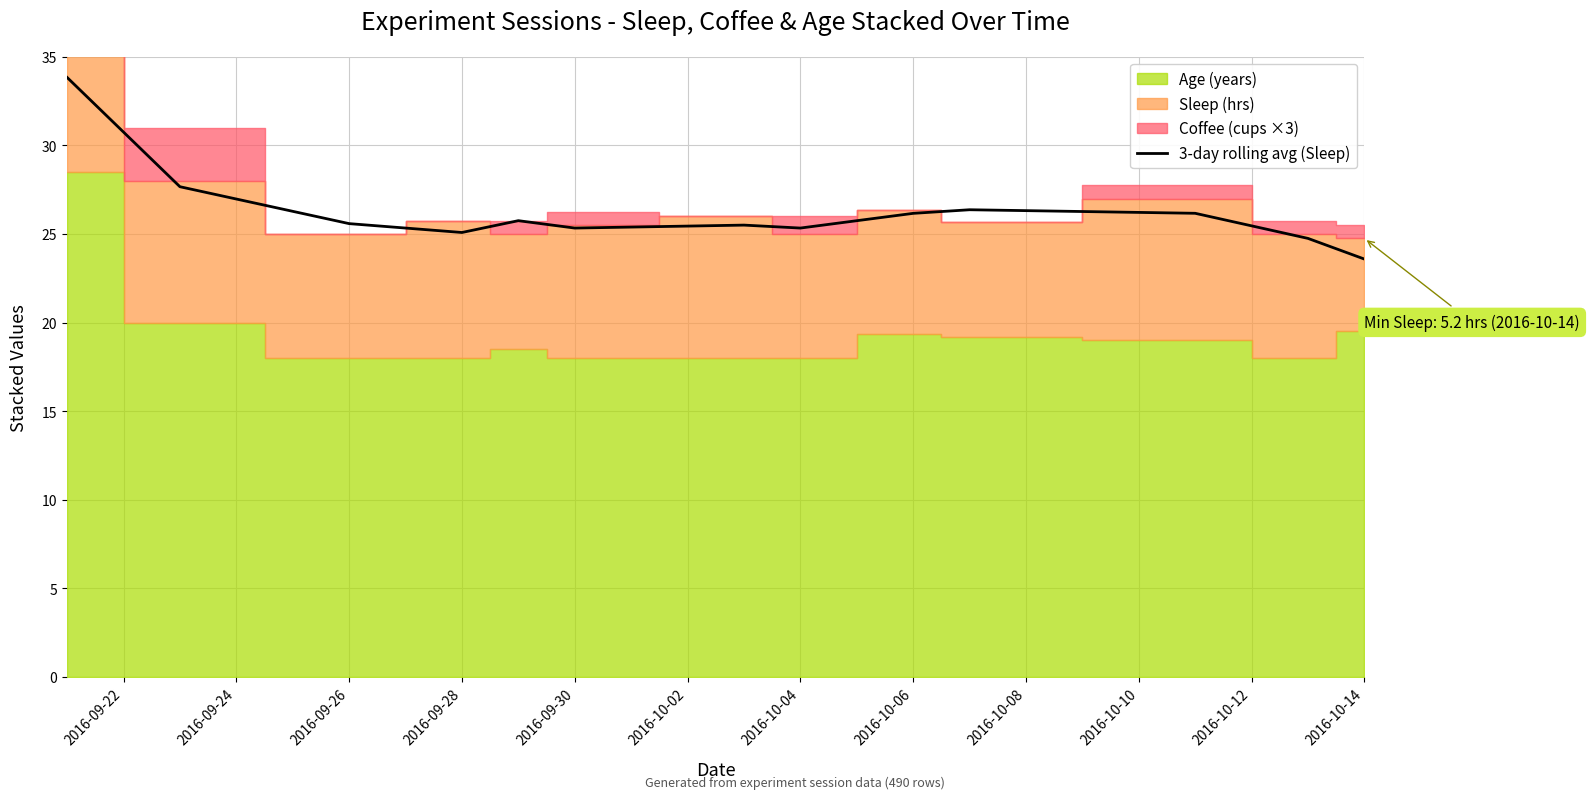

How many interior local peaks (higher than both neighbors) does the data have?

3